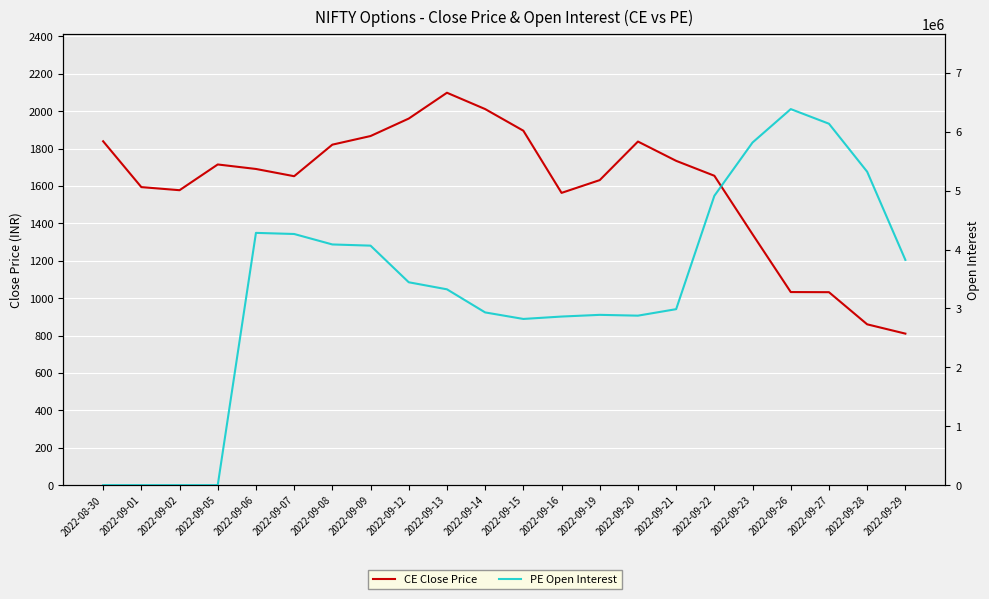

What is the average value of the CE_CLOSE series?

1600.8